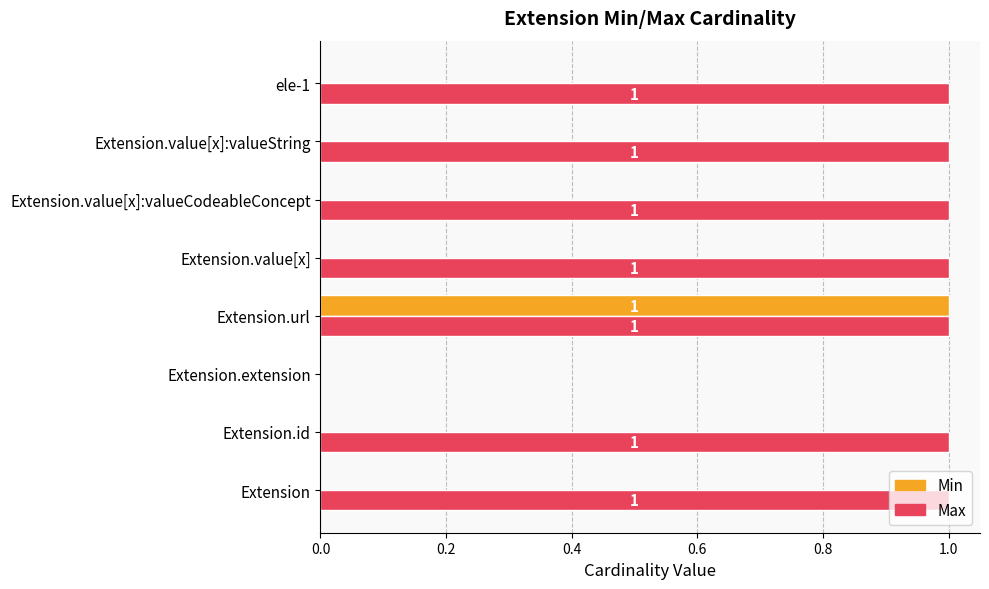

Is it true that Max equals 0 at Extension.value[x]:valueCodeableConcept?

False